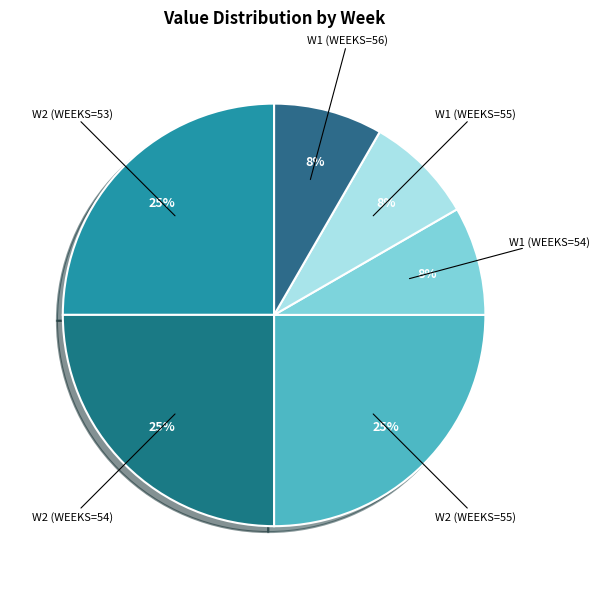

To the nearest percent, what percentage of the pie is W1 (WEEKS=55)?

8%